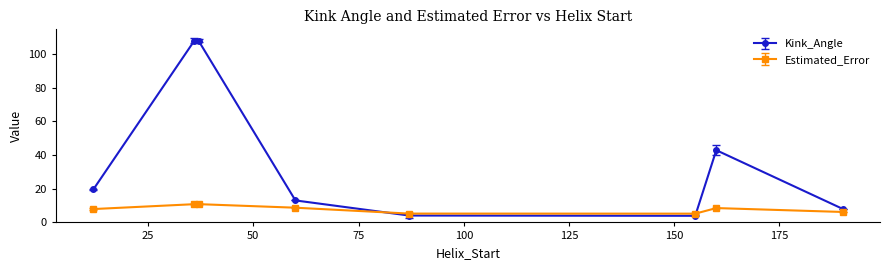

Rank the series by their average value, from lowest to highest.

Estimated_Error, Kink_Angle